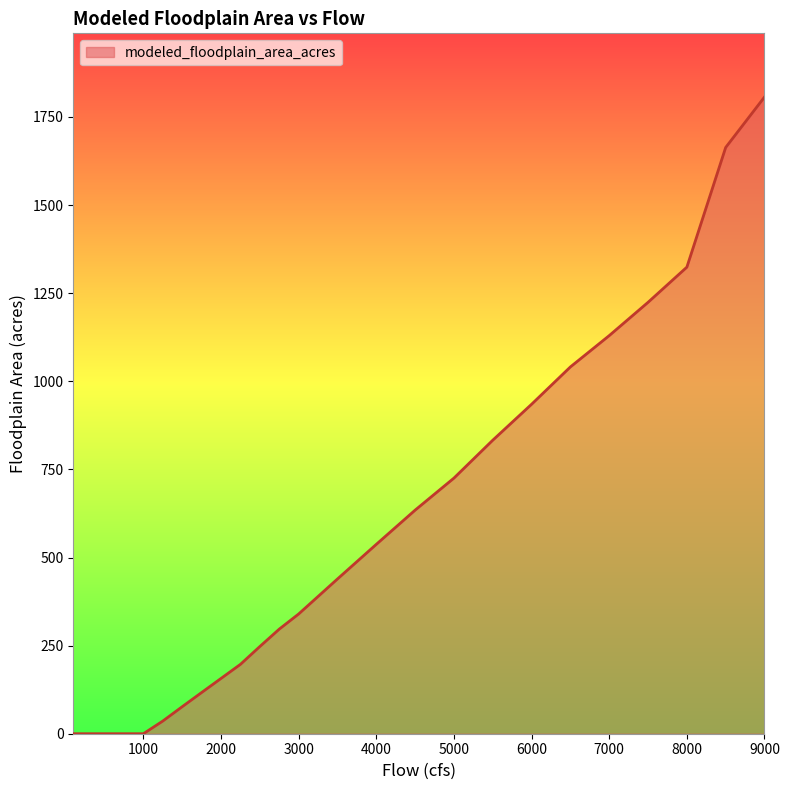

What is the difference between the maximum and minimum values?

1806.7